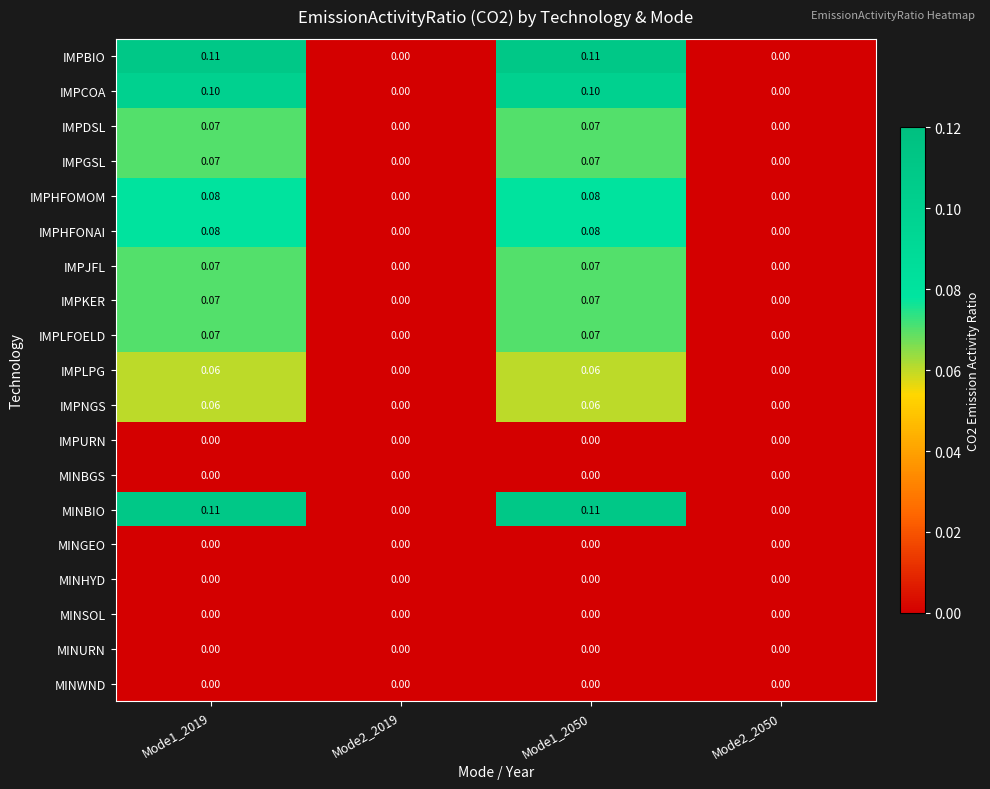

Between Mode1_2019 and Mode2_2019, which is larger?

Mode1_2019